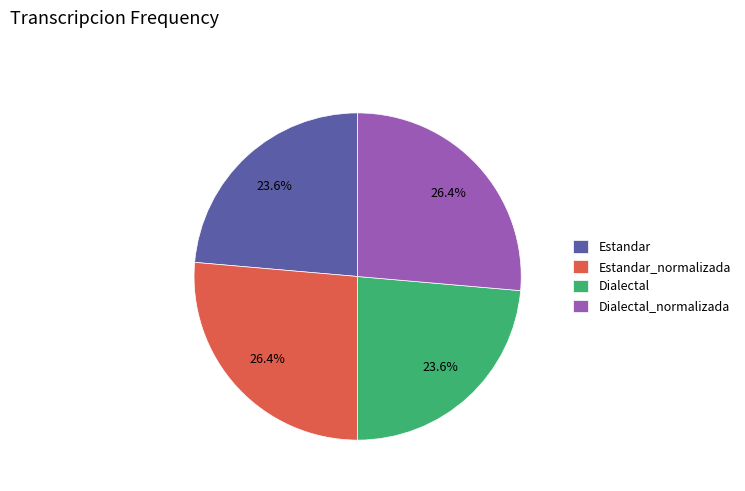

What is the ratio of the value at Dialectal to the value at Estandar?

1.0